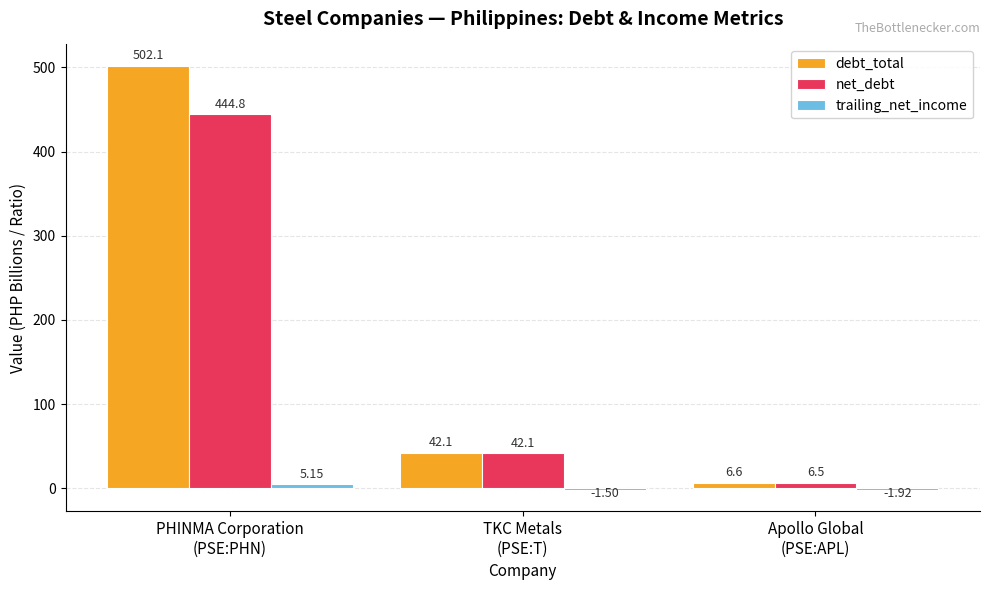

Count the number of categories in the chart.

3